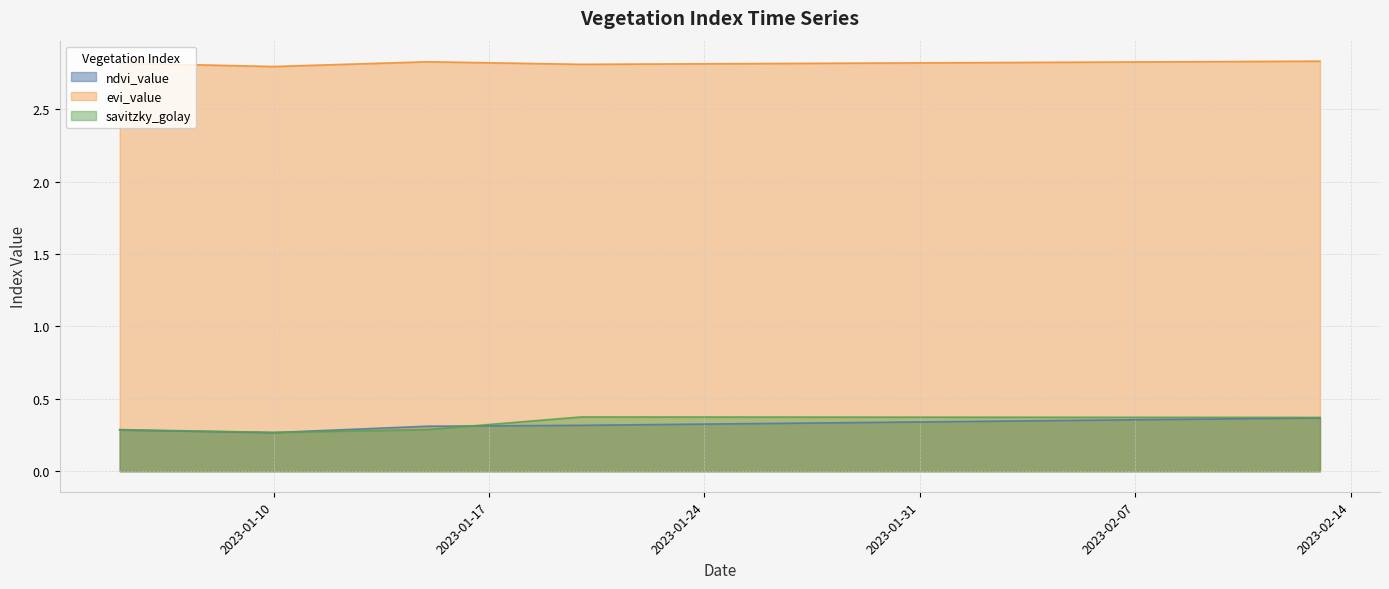

The savitzky_golay series shows 0.1 at 2023-01-23. True or false?

False